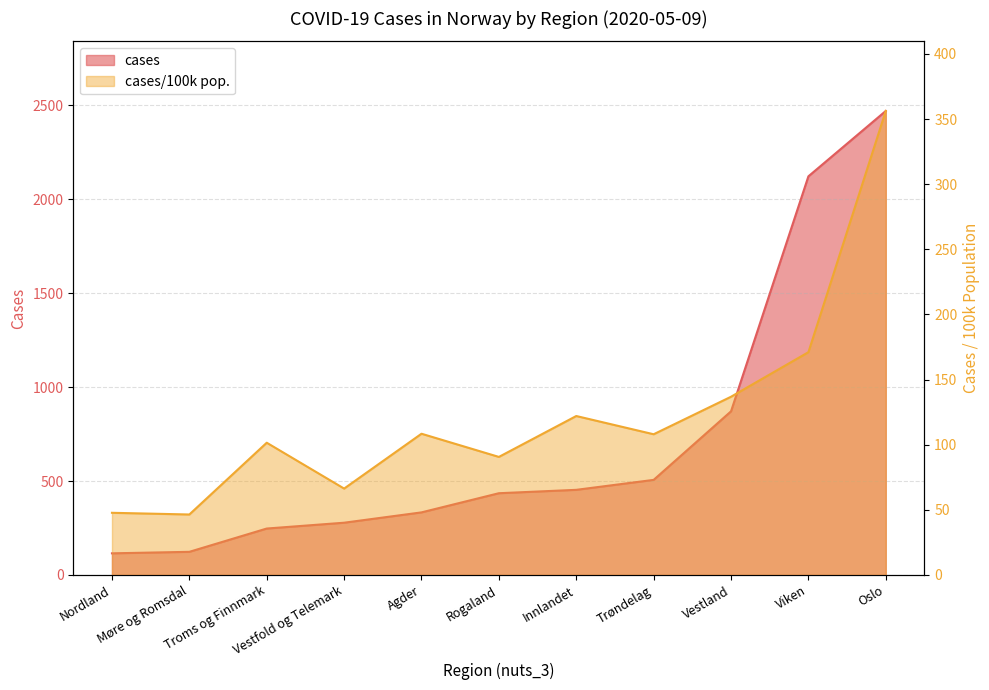

Does the chart display data point markers on the line(s)?

No